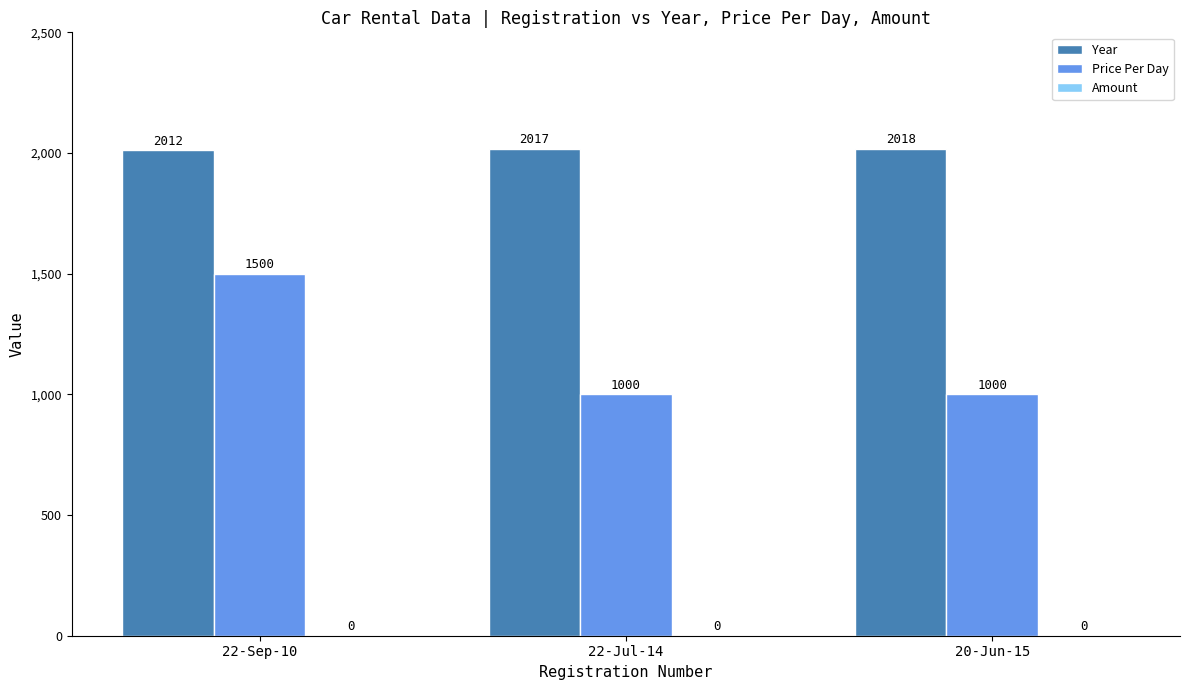

What is the spread (max minus min) of values at 20-Jun-15?

1018